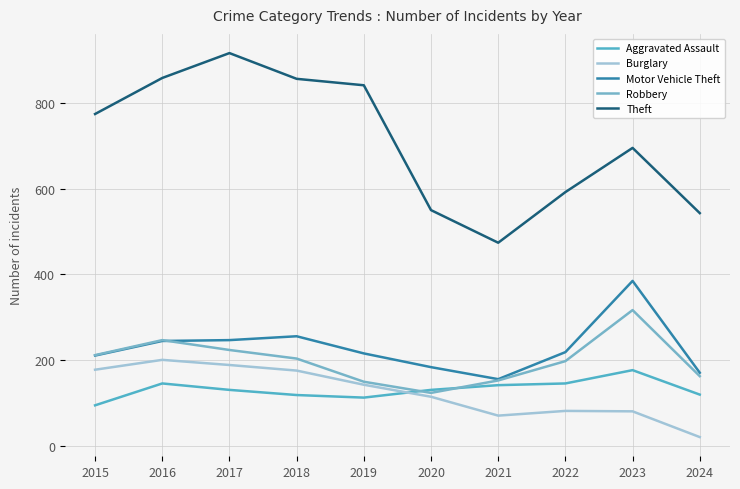

True or false: Motor Vehicle Theft has a value of 68 at 2017.

False